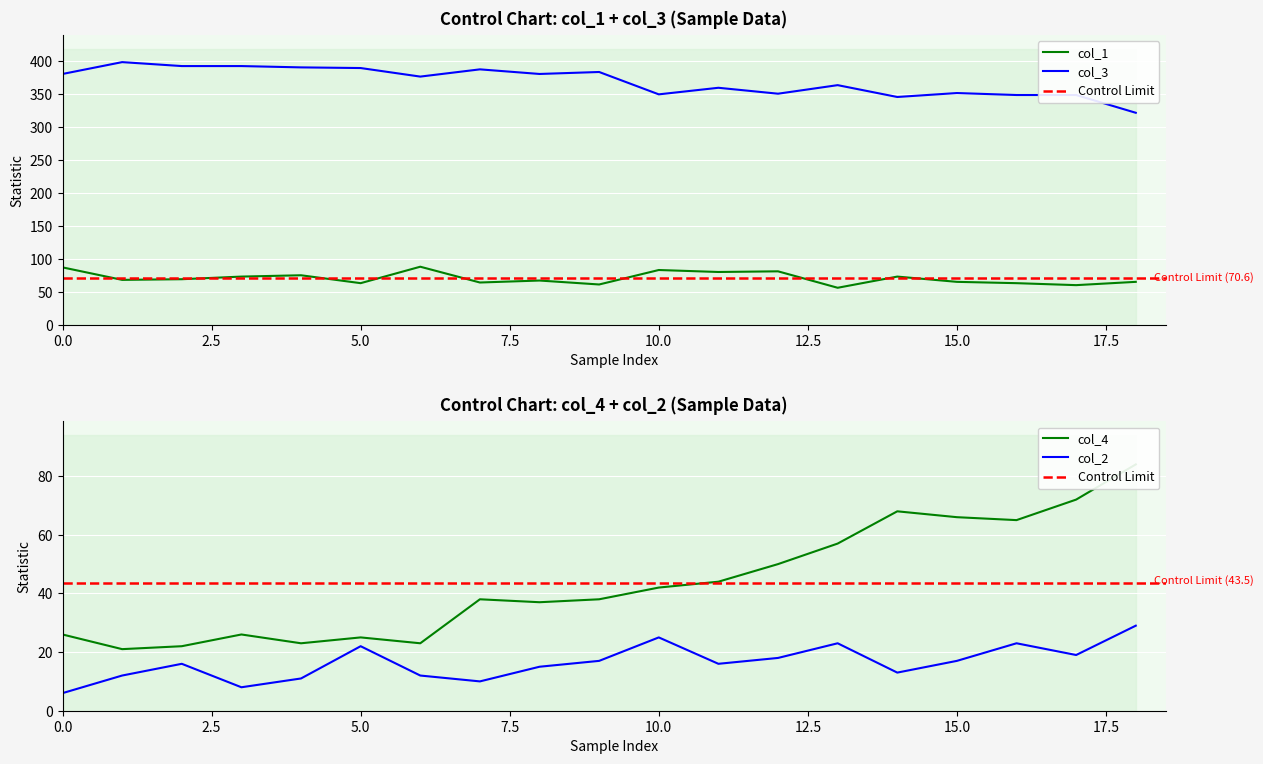

What is the maximum value for col_1?

88